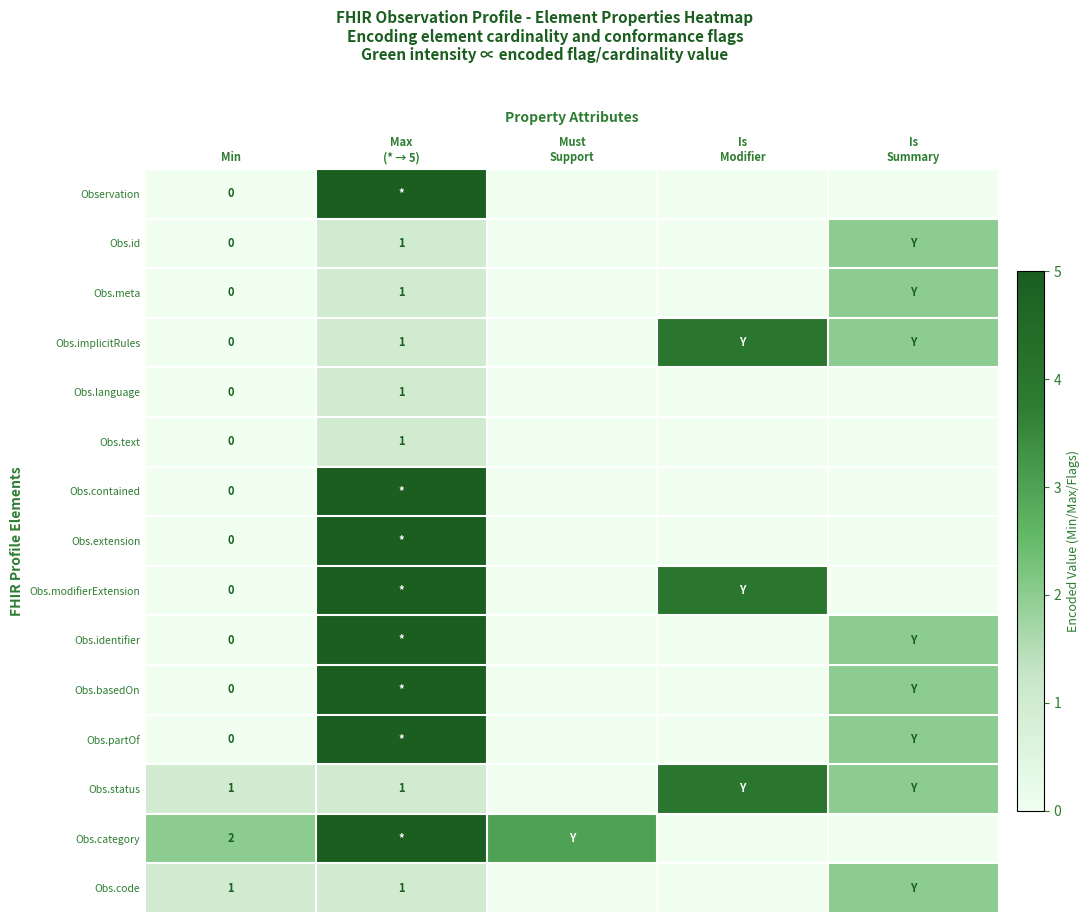

True or false: Obs.status has a value of 1 at Min.

True